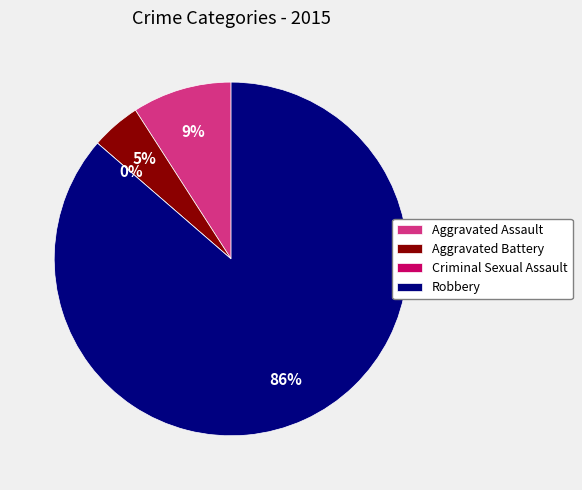

Is there any slice that represents more than half of the pie?

Yes